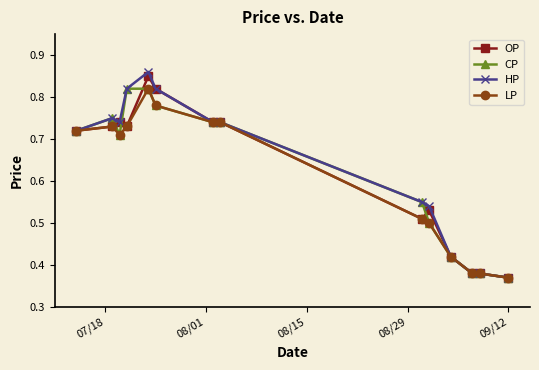

True or false: CP has more than 0 interior local peaks.

True